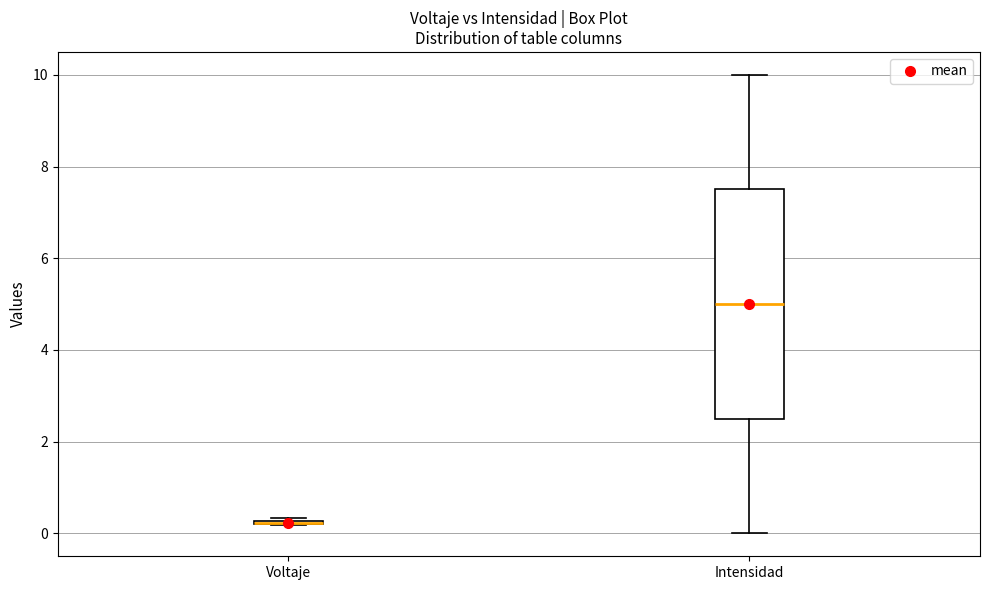

Reading left to right, transcribe this box plot: for each box, give where its median line is, the range the box spans, and where its two whiskers end, as read against the y-axis. The values are not printed on the chart, so give them approximately, as read against the axis.

Voltaje: box collapsed to a line at 0.2, whiskers 0.2 to 0.4
Intensidad: median 5.0, box 2.6 to 7.6, whiskers 0.0 to 10.0